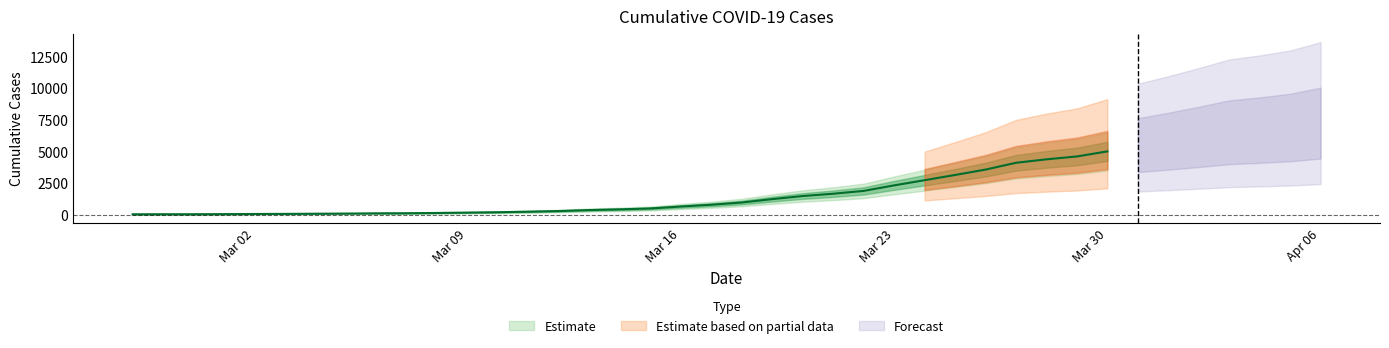

What is the label of the 17th point from the left?

2020-03-14